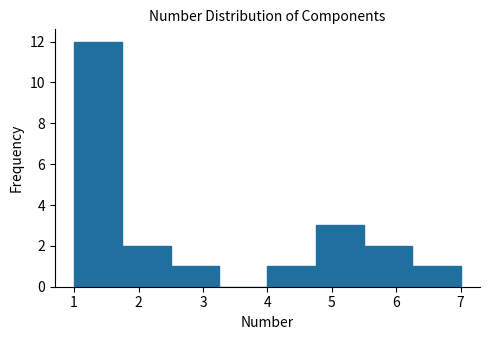

Which range on the x-axis has the tallest bar?

1.00 to 1.75